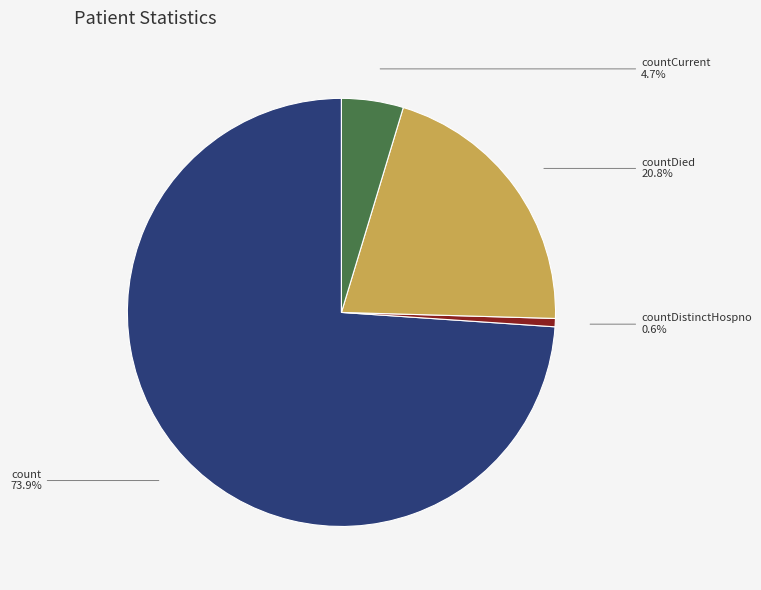

Rank the categories by value from lowest to highest.

countDistinctHospno, countCurrent, countDied, count